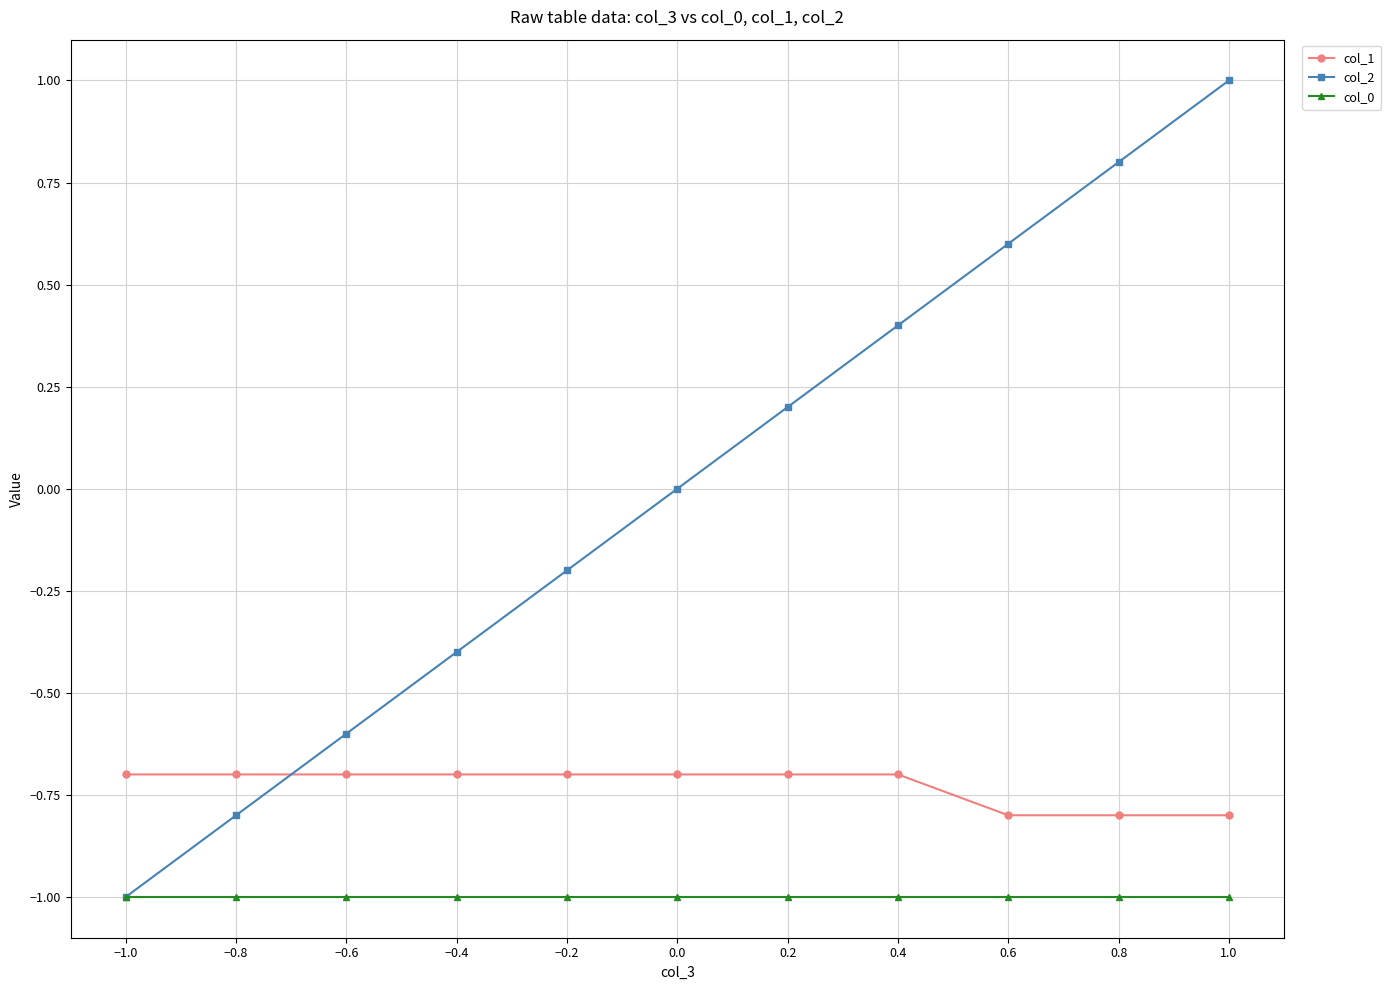

Is the value of col_2 at 1.0 greater than the value of col_1 at 0.8?

Yes